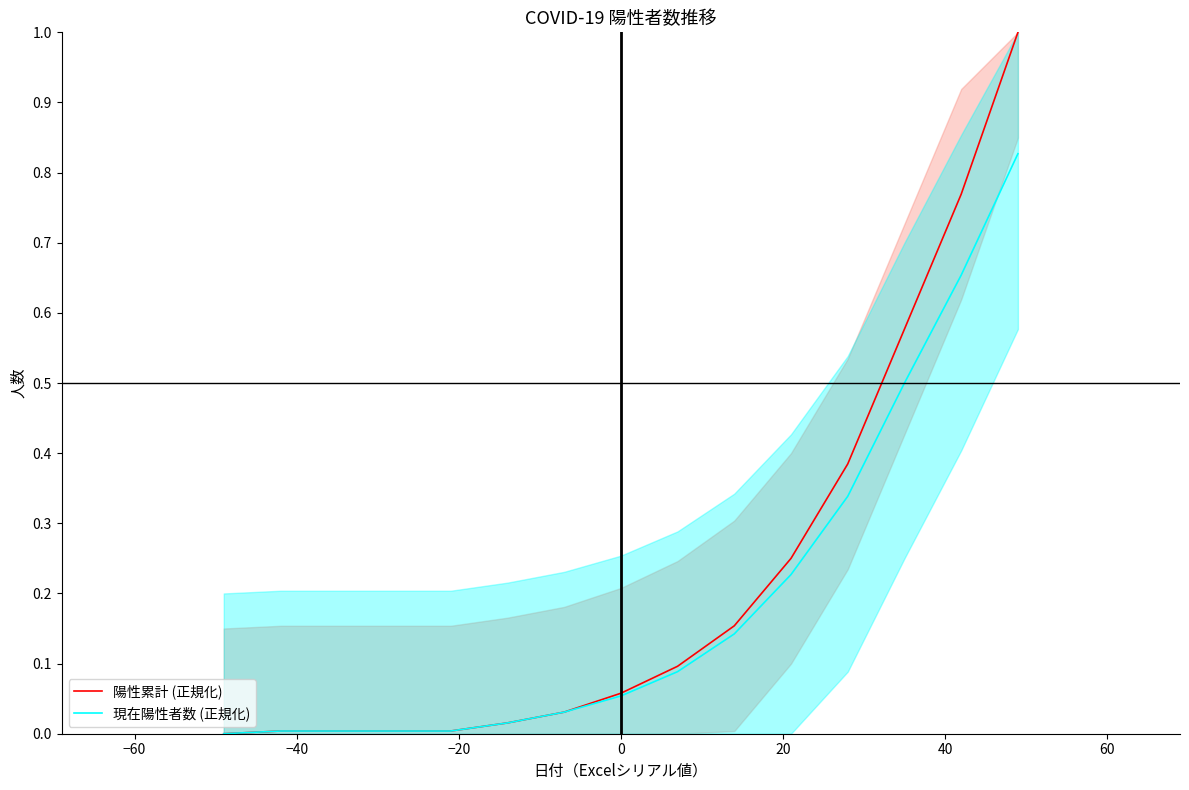

Is the value of 陽性累計 (正規化) at 13 greater than the value of 現在陽性者数 (正規化) at 0?

Yes